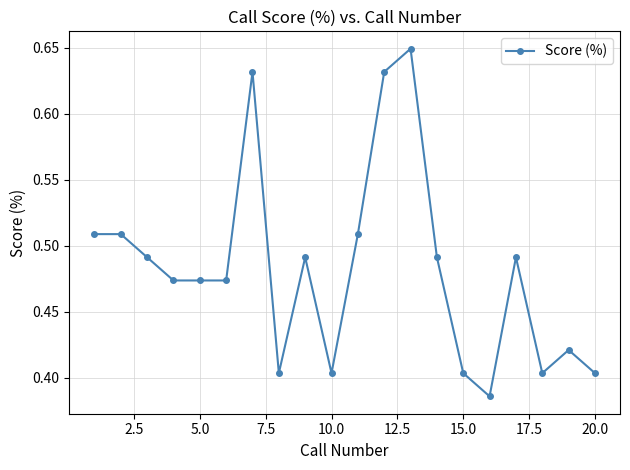

What is the sum of all values?

9.6